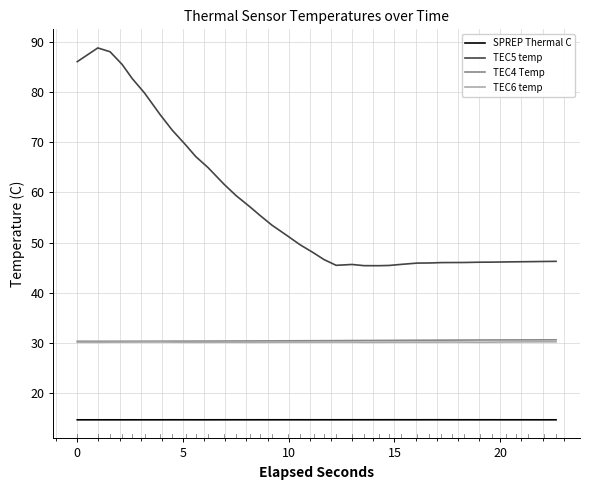

True or false: TEC5 temp and TEC4 Temp cross at least once.

False